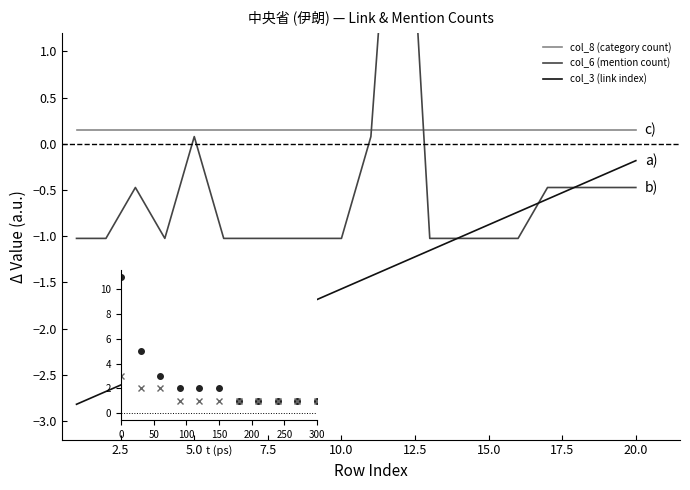

What is the sum of all col_6 (mention count) values?

-10.0